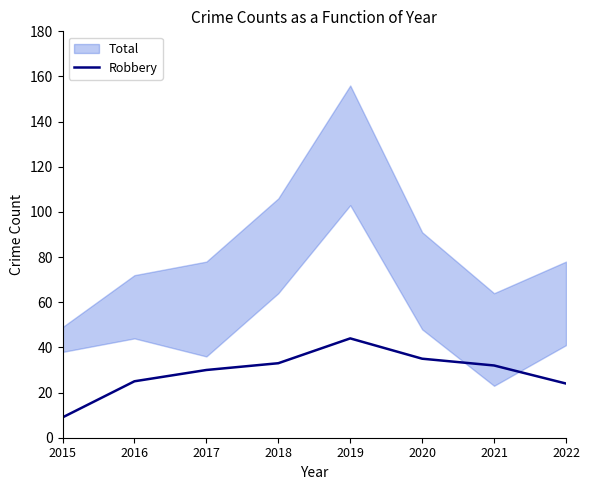

What value does the data have at 2022, to the nearest 5?

25